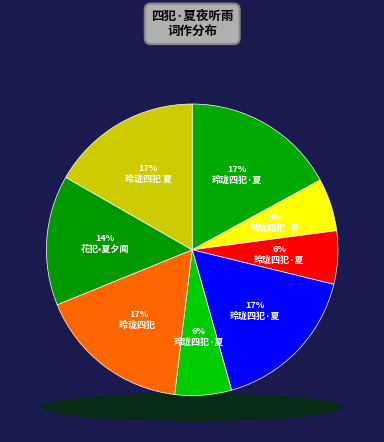

Is it true that 玲珑四犯·夏夜听雨从清真体 is 16% of the pie?

False